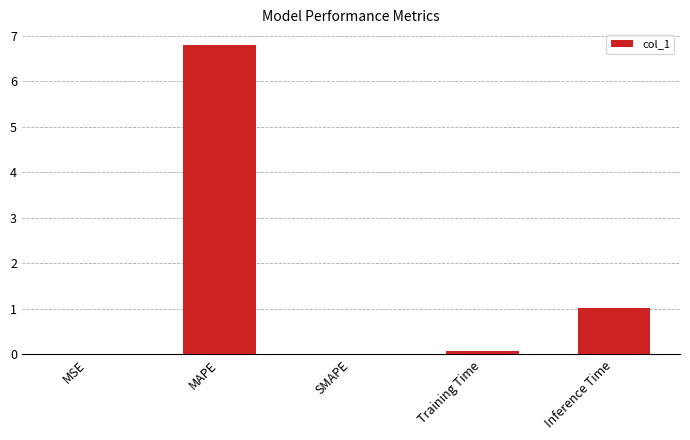

What is the sum of all values?

7.9